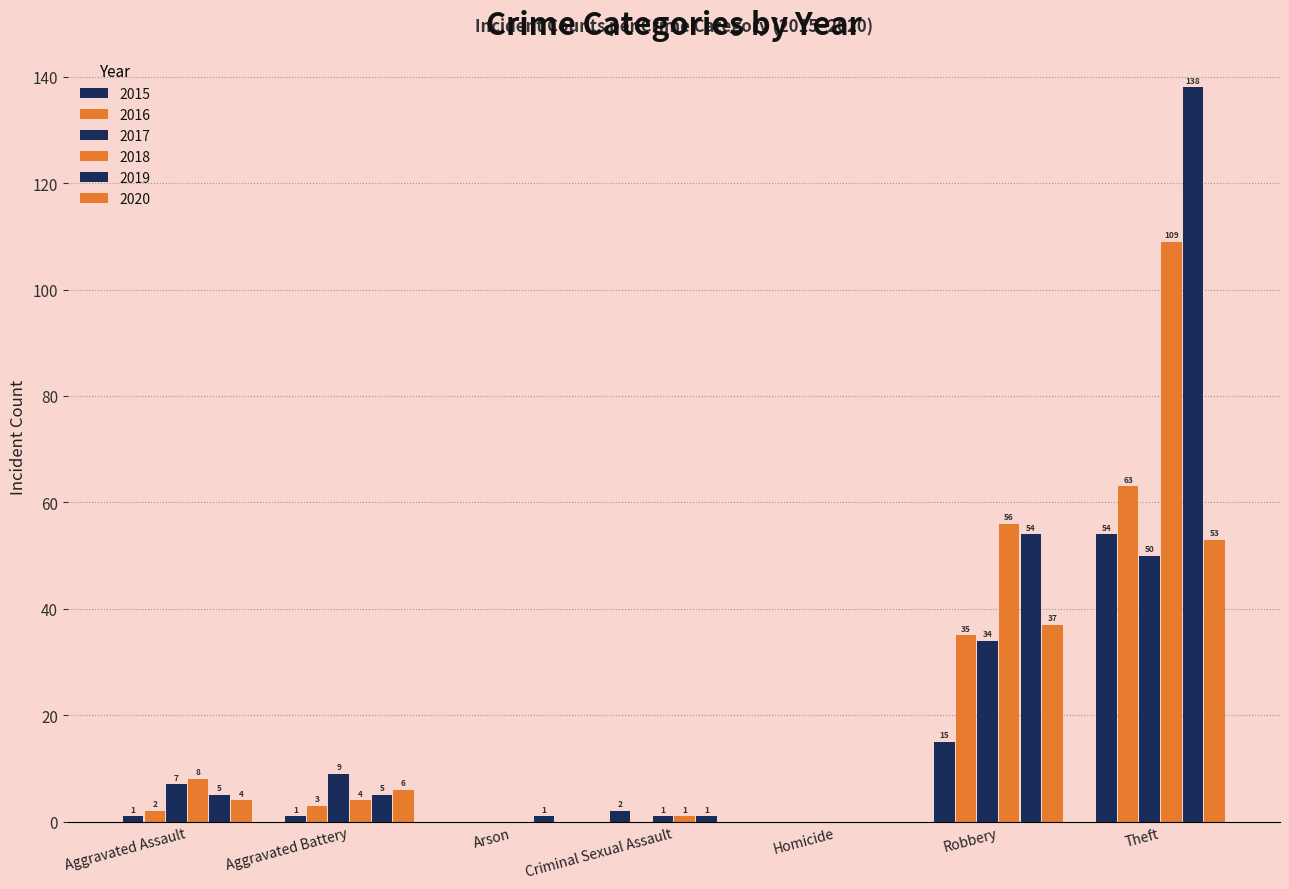

What is the difference between the maximum and minimum values in the 2019 series?

138